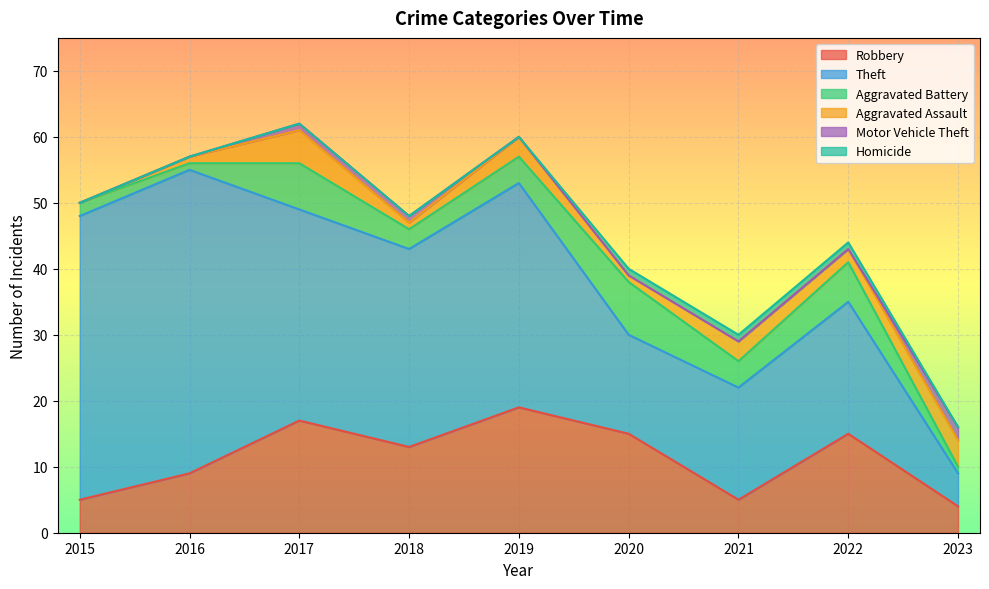

What is the difference between the second highest and second lowest values in the Motor Vehicle Theft series?

1